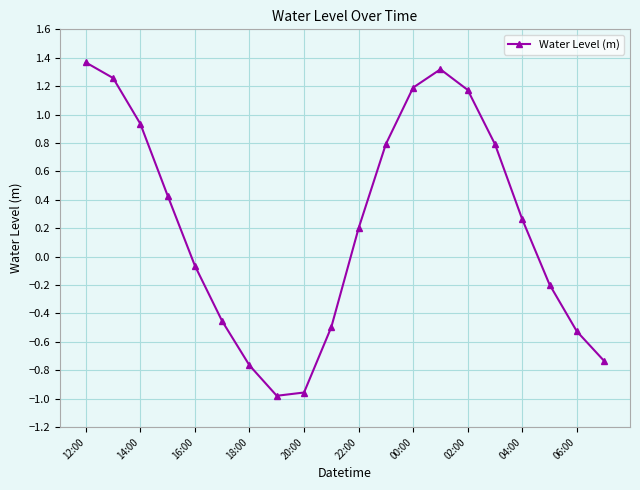

What is the value of the 15th point from the left?

1.2